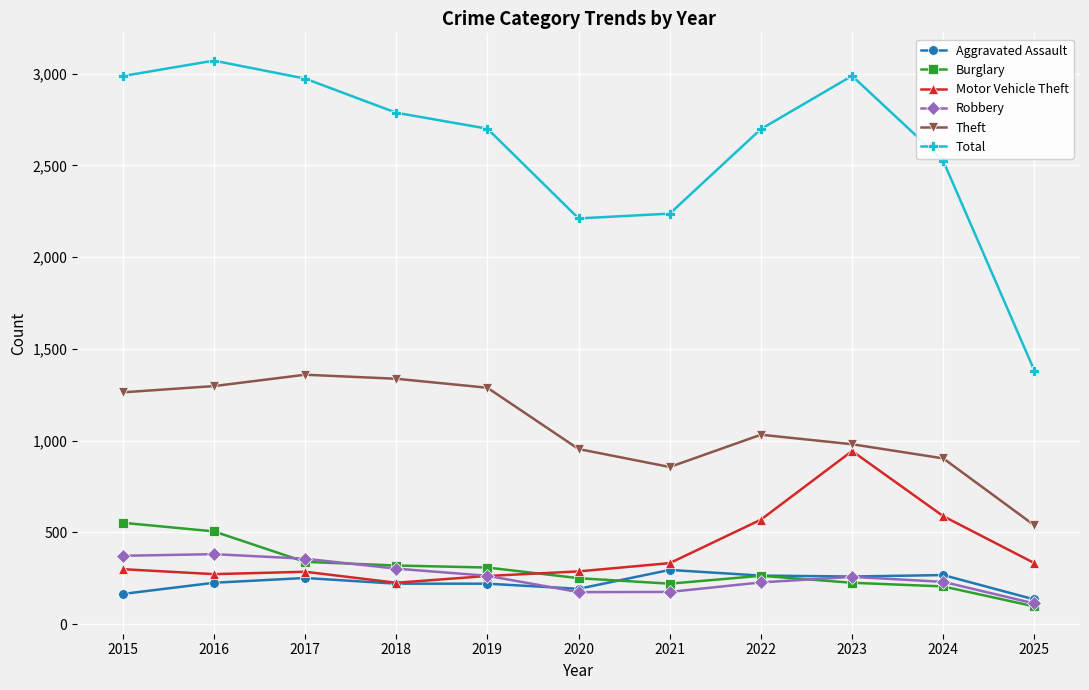

What is the value of the Motor Vehicle Theft point at the 3rd from the left?

285